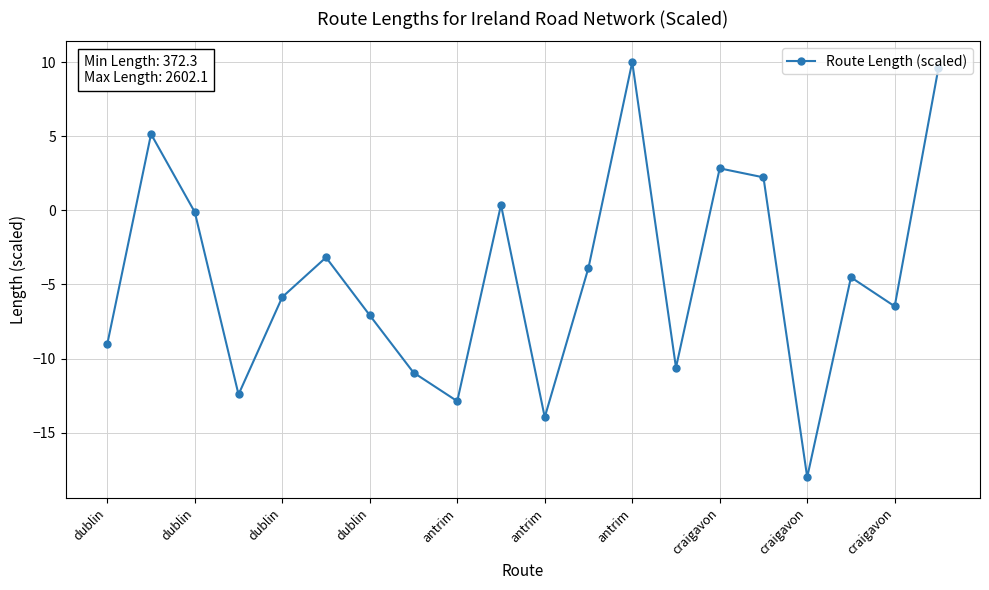

Count the number of data series in this chart.

1